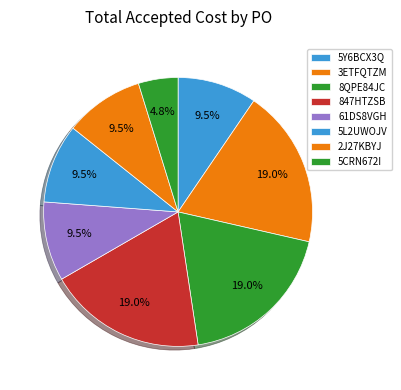

How many segments does this pie chart have?

8